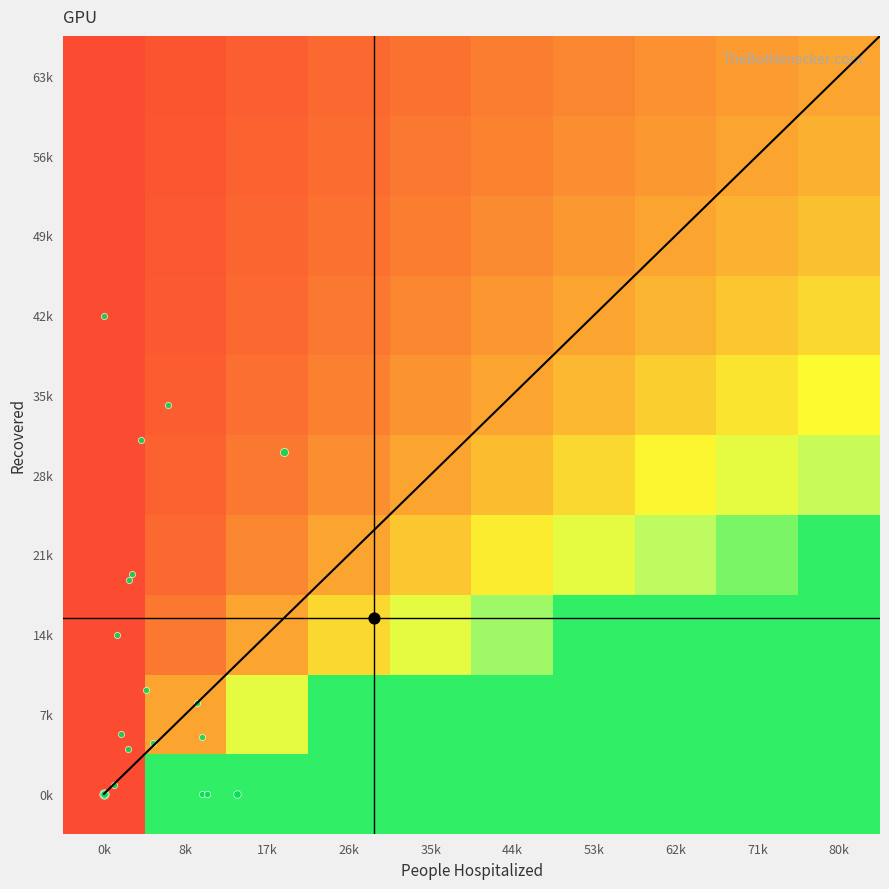

Which series has the largest range (max minus min)?

0k